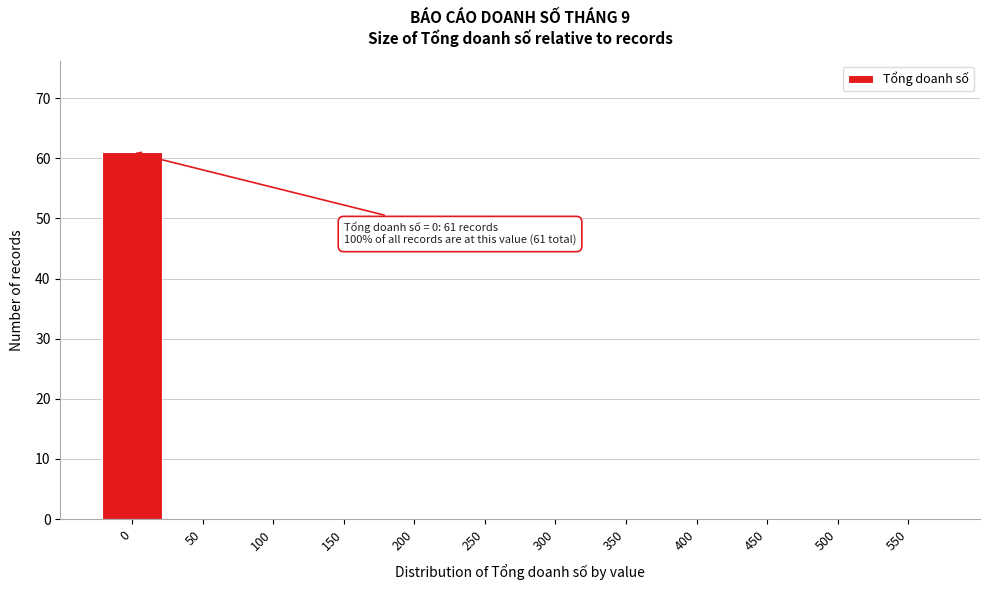

Reading left to right, transcribe all the data shown in this chart.

0=61	50=0	100=0	150=0	200=0	250=0	300=0	350=0	400=0	450=0	500=0	550=0